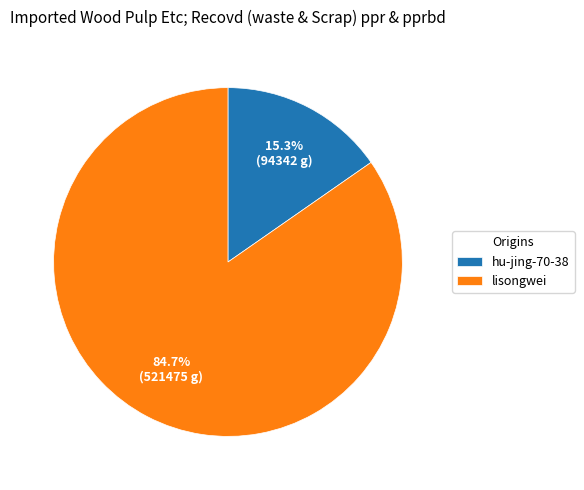

Is it true that hu-jing-70-38 is 3% of the pie?

False